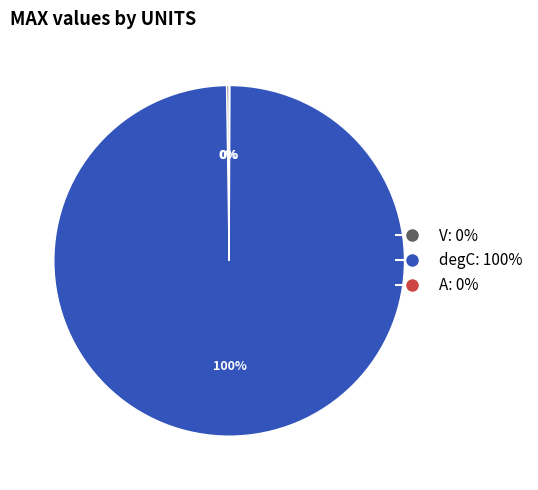

Is it true that degC is 100% of the pie?

True